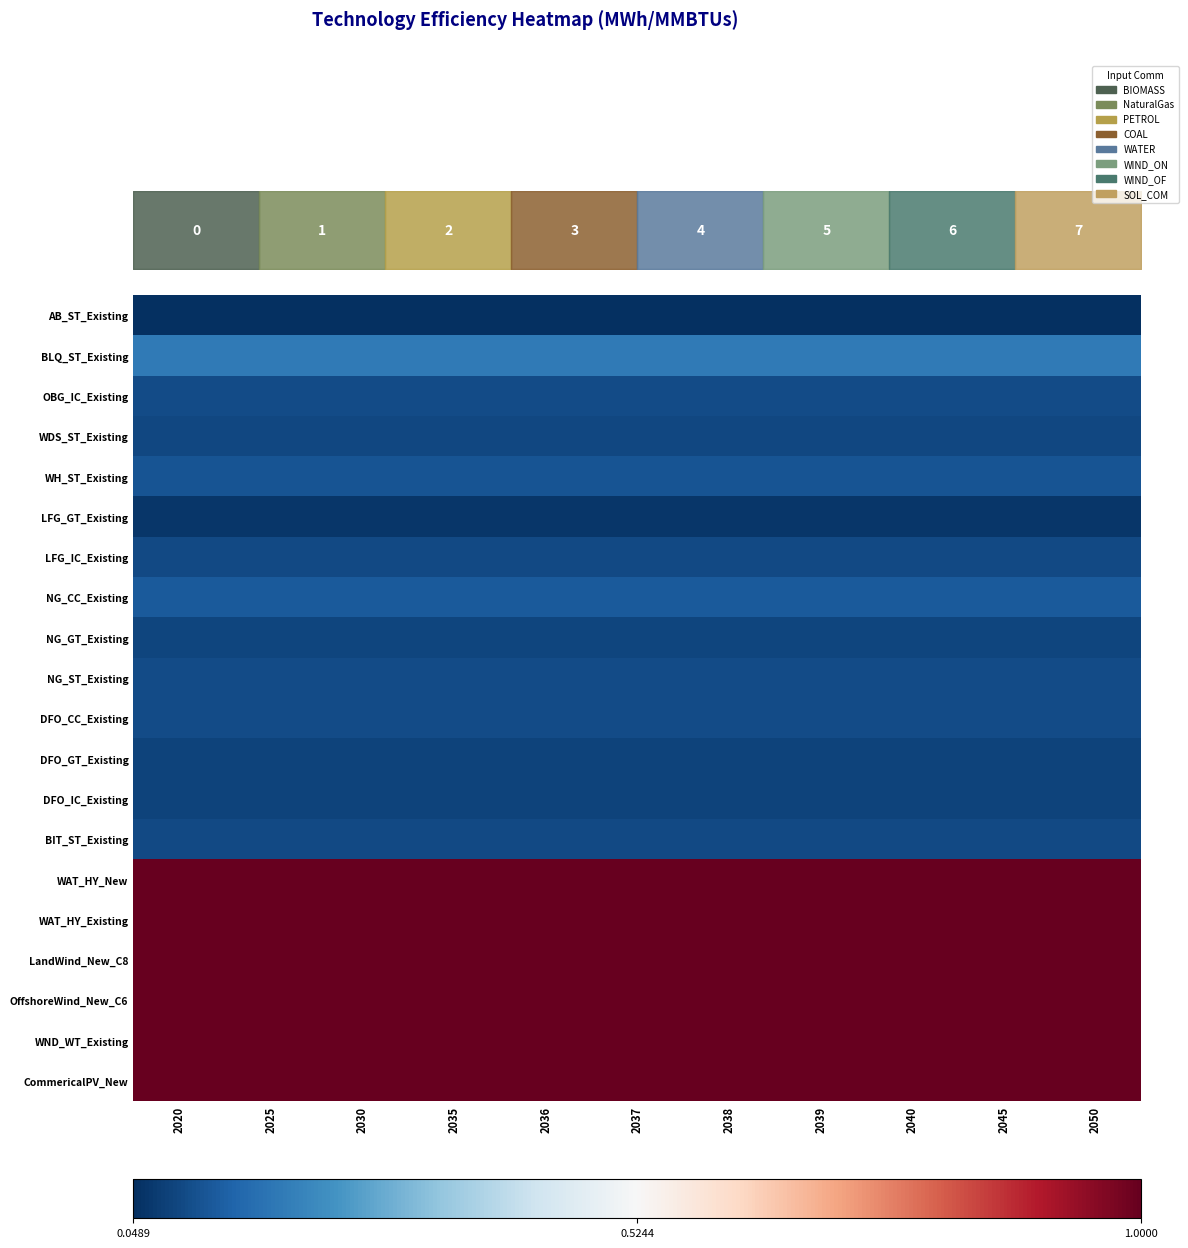

Is it true that DFO_IC_Existing equals 0.1 at 2025?

True